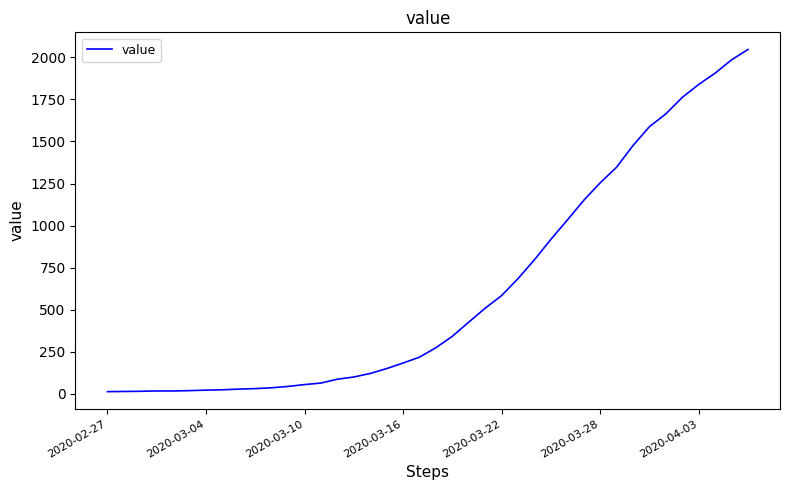

What is the maximum value shown in the chart?

2047